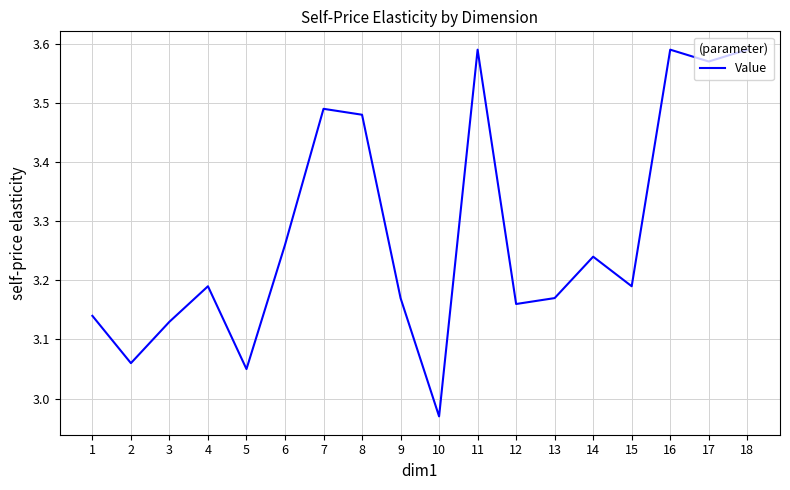

What is the change in value from 8 to 15?

-0.3